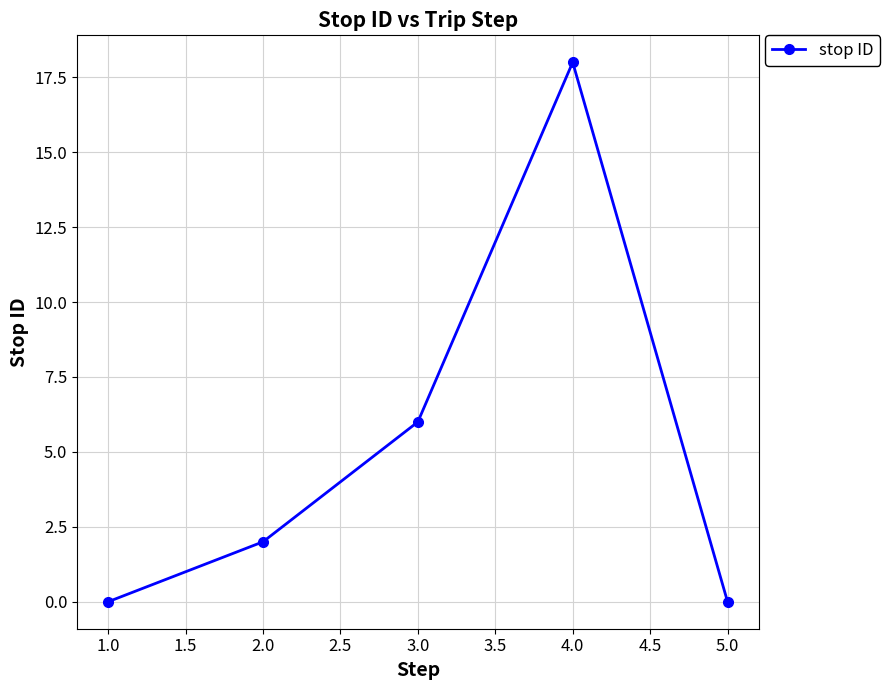

Count the number of categories in the chart.

5